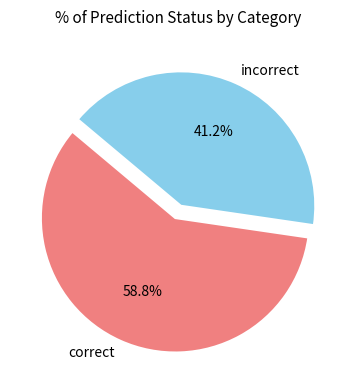

To the nearest percent, what is the difference between the correct and incorrect slice percentages?

18%